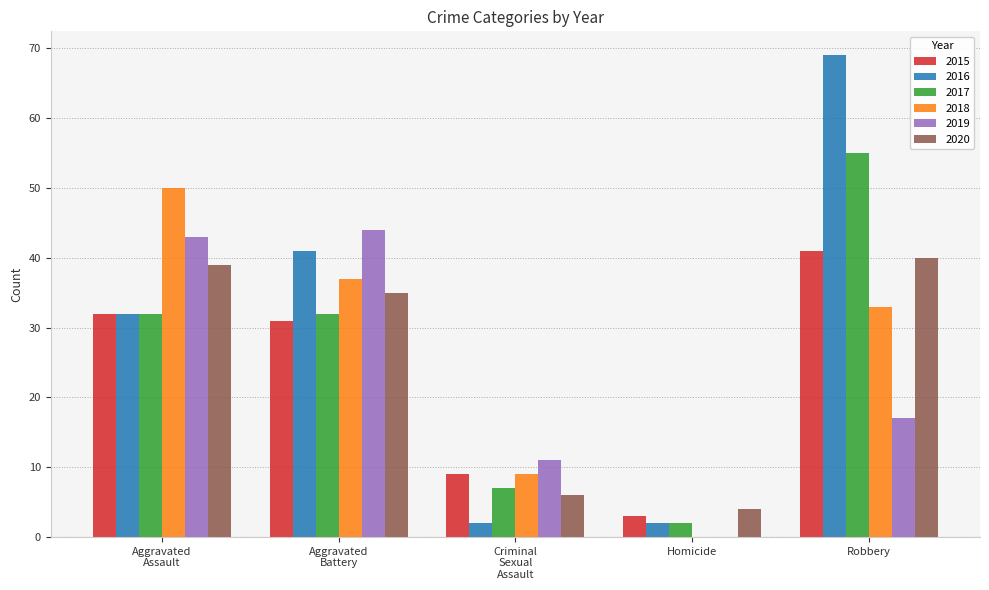

True or false: 2019 has a value of 16 at Homicide.

False